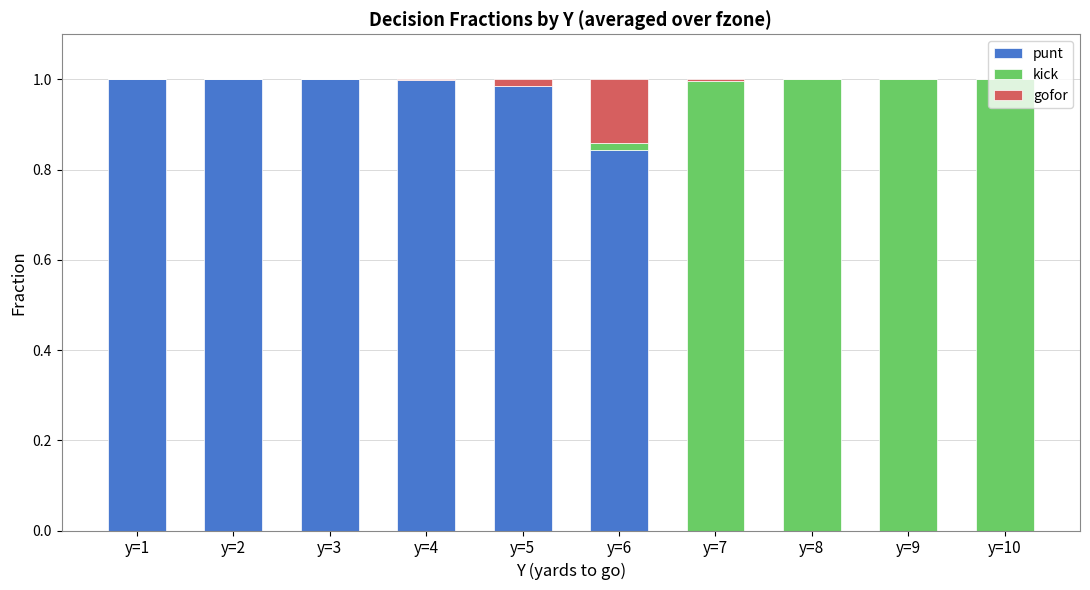

The punt series shows 1.0 at y=1. True or false?

True